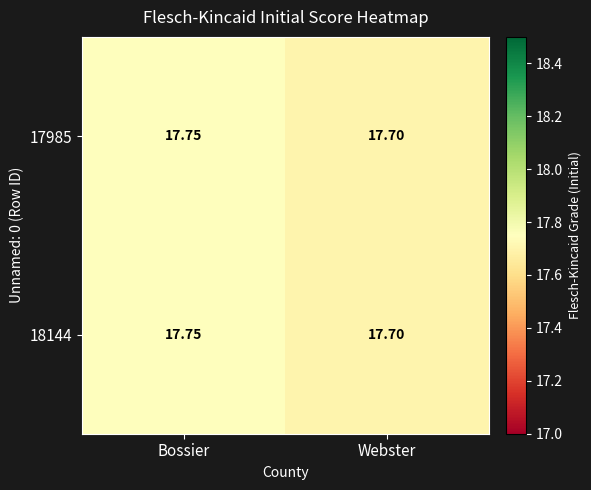

At which category is the sum across all series the highest?

Bossier